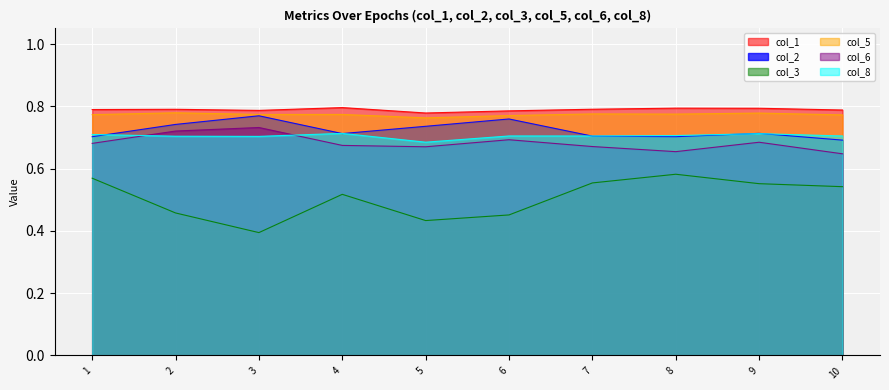

True or false: col_5 and col_6 cross at least once.

False